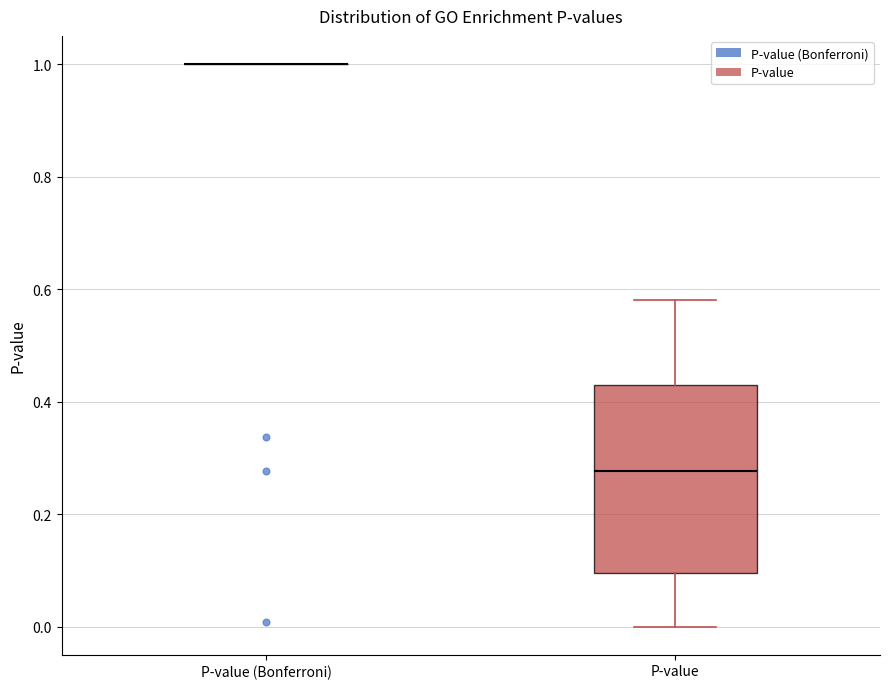

Reading left to right, transcribe this box plot: for each box, give where its median line is, the range the box spans, and where its two whiskers end, as read against the y-axis. The values are not printed on the chart, so give them approximately, as read against the axis.

P-value (Bonferroni): box collapsed to a line at 1.00, whiskers 1.00 to 1.00
P-value: median 0.28, box 0.10 to 0.42, whiskers 0.00 to 0.58